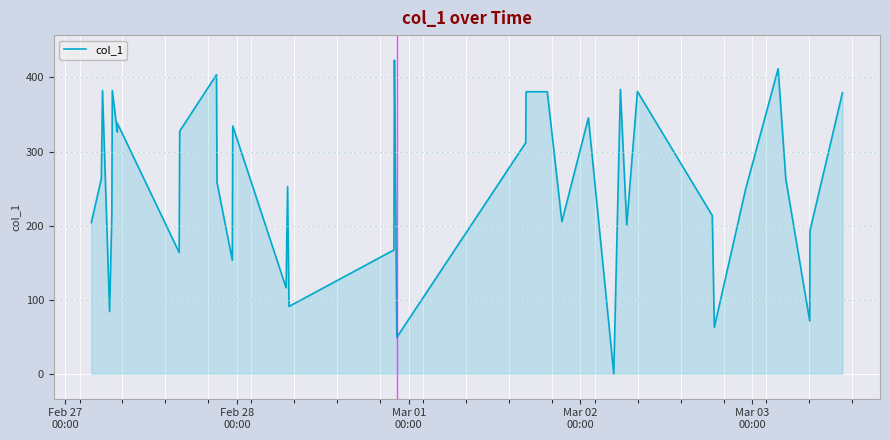

What is the maximum value shown in the chart?

423.3